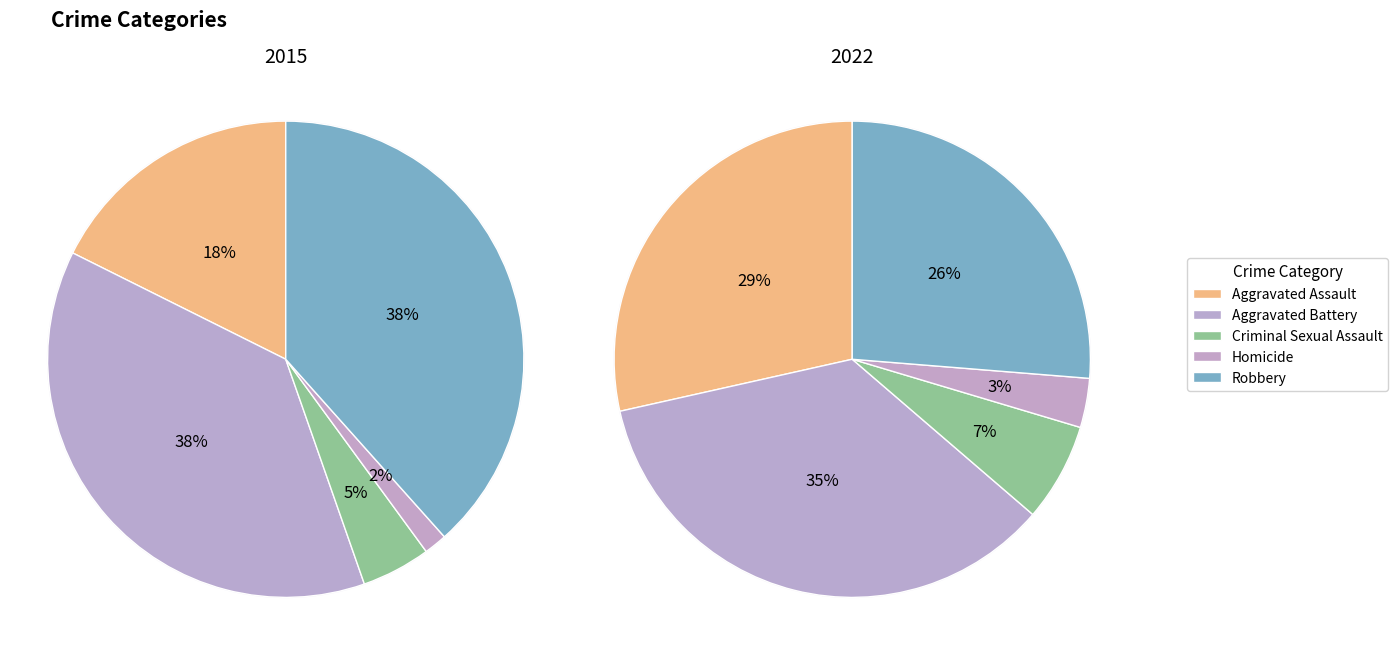

How many slices are in this pie chart?

5